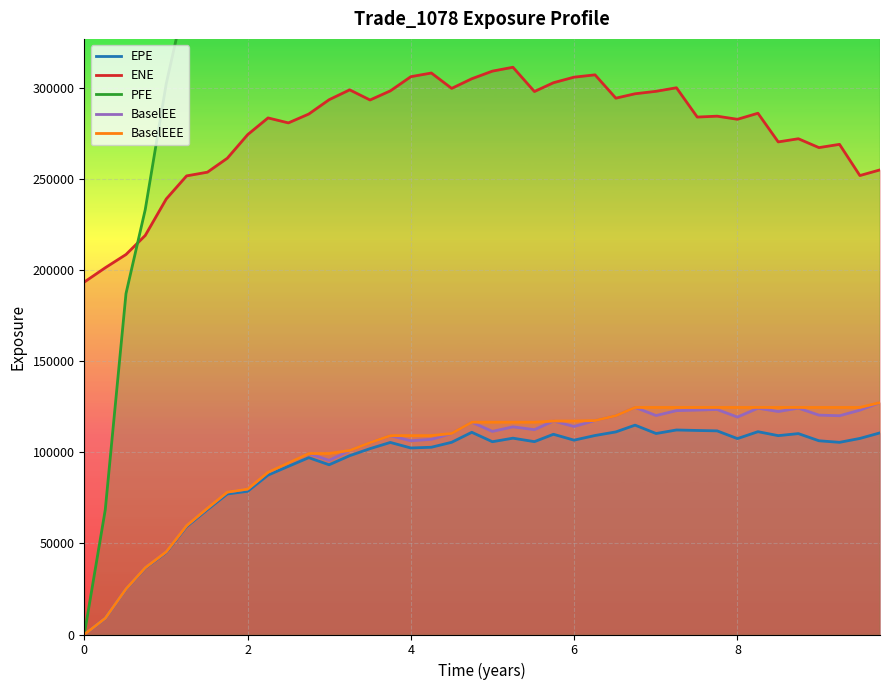

True or false: EPE and BaselEE cross at least once.

False